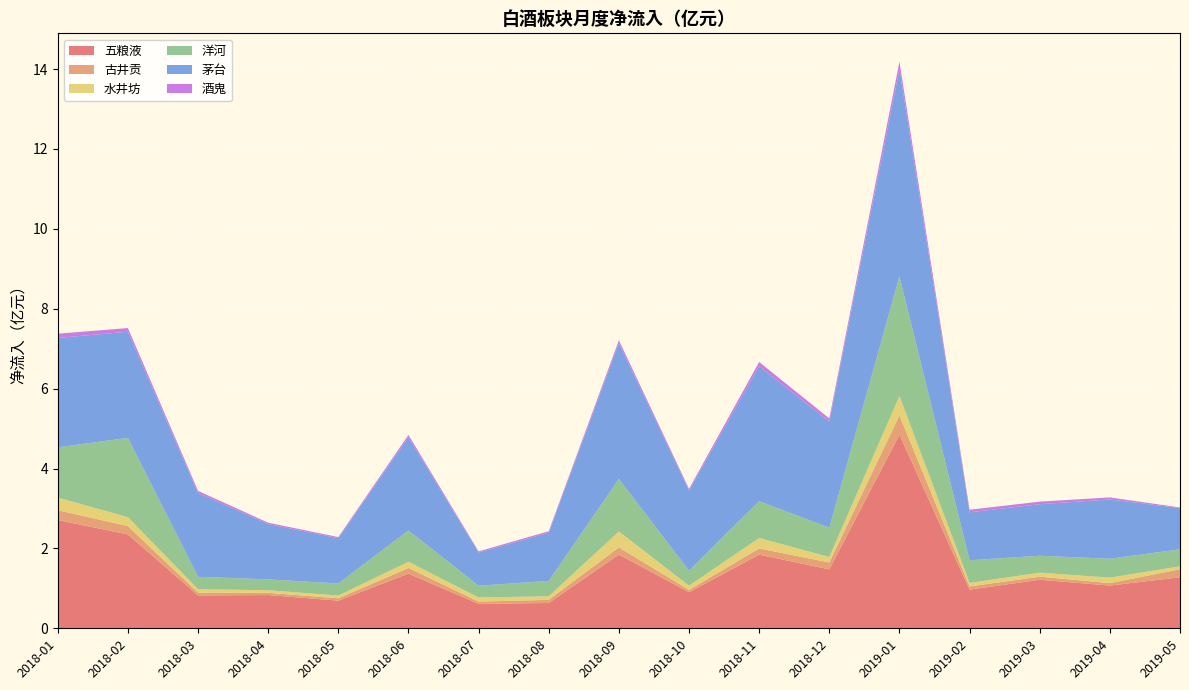

Reading left to right, what are all the values shown in this chart?

五粮液: 2018-01=2.7	2018-02=2.4	2018-03=0.8	2018-04=0.8	2018-05=0.7	2018-06=1.4	2018-07=0.6	2018-08=0.6	2018-09=1.8	2018-10=0.9	2018-11=1.8	2018-12=1.5	2019-01=4.8	2019-02=1.0	2019-03=1.2	2019-04=1.1	2019-05=1.3
古井贡: 2018-01=0.2	2018-02=0.2	2018-03=0.1	2018-04=0.1	2018-05=0.1	2018-06=0.1	2018-07=0.1	2018-08=0.1	2018-09=0.2	2018-10=0.1	2018-11=0.2	2018-12=0.2	2019-01=0.5	2019-02=0.1	2019-03=0.1	2019-04=0.1	2019-05=0.2
水井坊: 2018-01=0.3	2018-02=0.2	2018-03=0.1	2018-04=0.1	2018-05=0.1	2018-06=0.2	2018-07=0.1	2018-08=0.1	2018-09=0.4	2018-10=0.1	2018-11=0.3	2018-12=0.1	2019-01=0.5	2019-02=0.1	2019-03=0.1	2019-04=0.1	2019-05=0.1
洋河: 2018-01=1.3	2018-02=2.0	2018-03=0.3	2018-04=0.3	2018-05=0.3	2018-06=0.8	2018-07=0.3	2018-08=0.4	2018-09=1.3	2018-10=0.4	2018-11=0.9	2018-12=0.7	2019-01=3.0	2019-02=0.6	2019-03=0.4	2019-04=0.5	2019-05=0.4
茅台: 2018-01=2.7	2018-02=2.7	2018-03=2.1	2018-04=1.4	2018-05=1.1	2018-06=2.3	2018-07=0.8	2018-08=1.2	2018-09=3.4	2018-10=2.0	2018-11=3.4	2018-12=2.7	2019-01=5.2	2019-02=1.2	2019-03=1.3	2019-04=1.5	2019-05=1.0
酒鬼: 2018-01=0.1	2018-02=0.1	2018-03=0.1	2018-04=0.0	2018-05=0.0	2018-06=0.1	2018-07=0.0	2018-08=0.0	2018-09=0.1	2018-10=0.0	2018-11=0.1	2018-12=0.1	2019-01=0.2	2019-02=0.1	2019-03=0.1	2019-04=0.1	2019-05=0.0